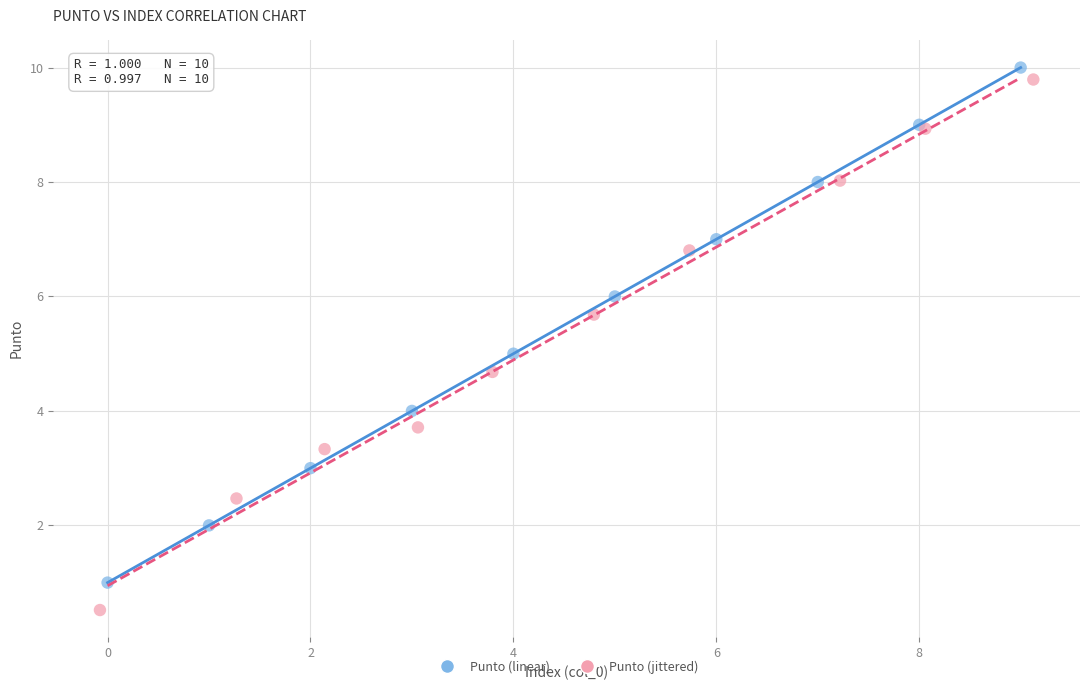

Which series contains the lowest Y value?

Punto (jittered)